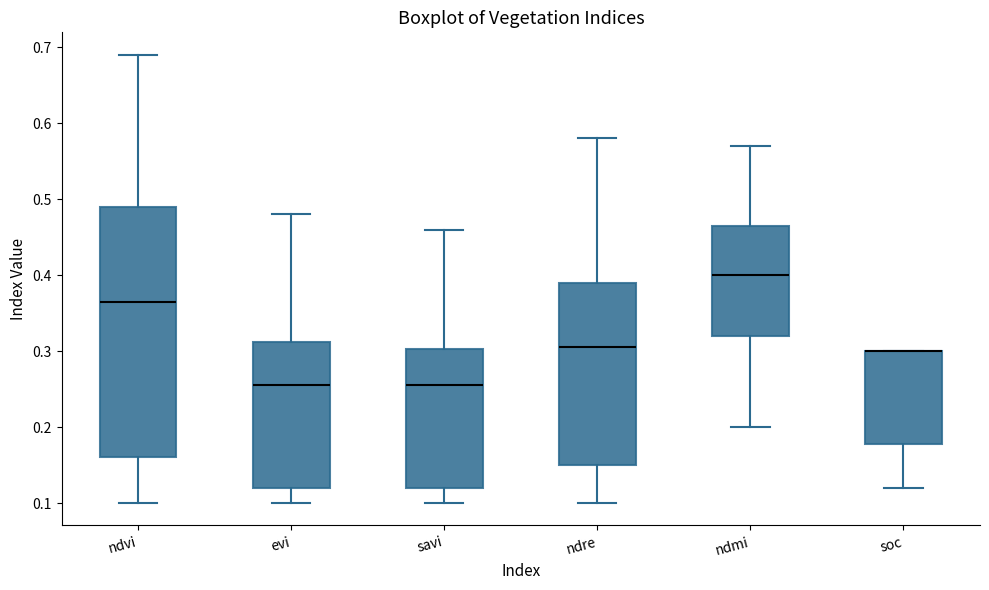

Where does the median line of the box for savi sit on the y-axis? The values are not printed on the chart, so give them approximately, as read against the axis.

0.26